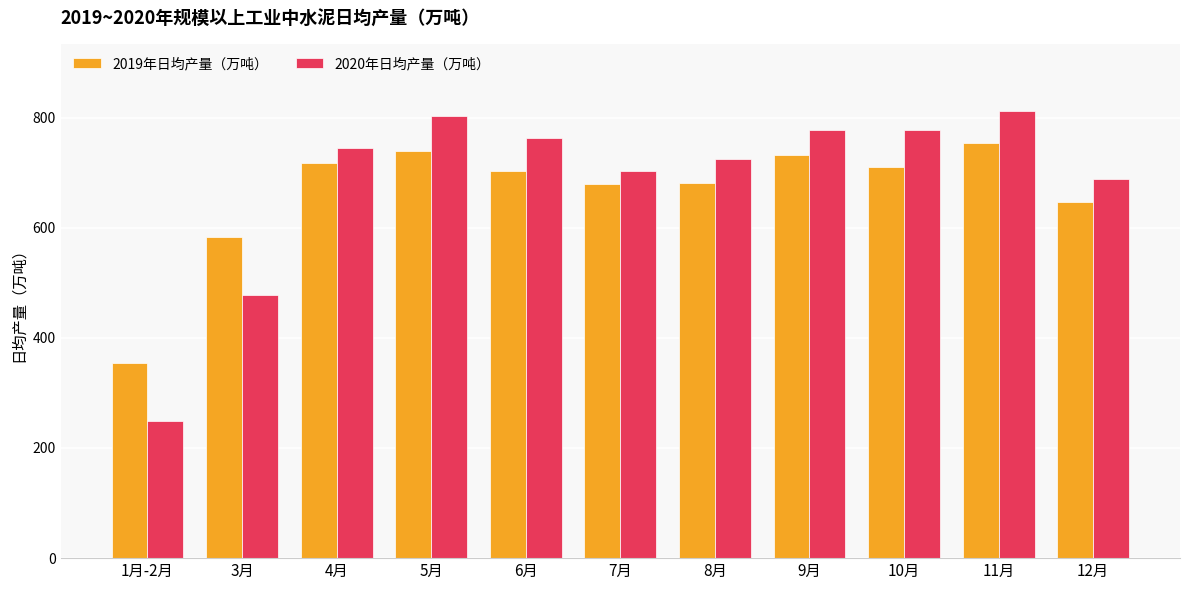

Is the value of 2020年日均产量（万吨） at 5月 greater than the value of 2019年日均产量（万吨） at 10月?

Yes